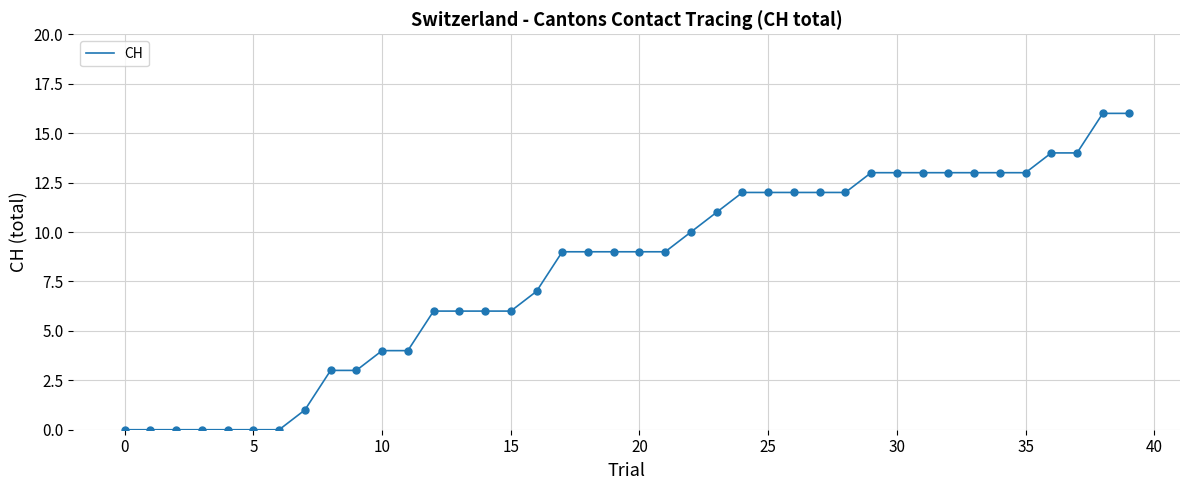

What is the greatest value displayed?

16